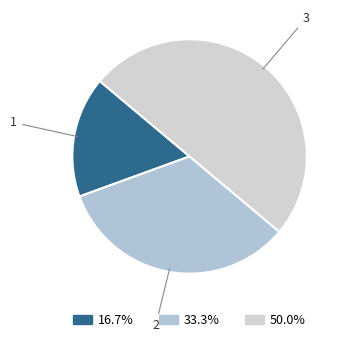

Is there any slice that represents more than half of the pie?

No